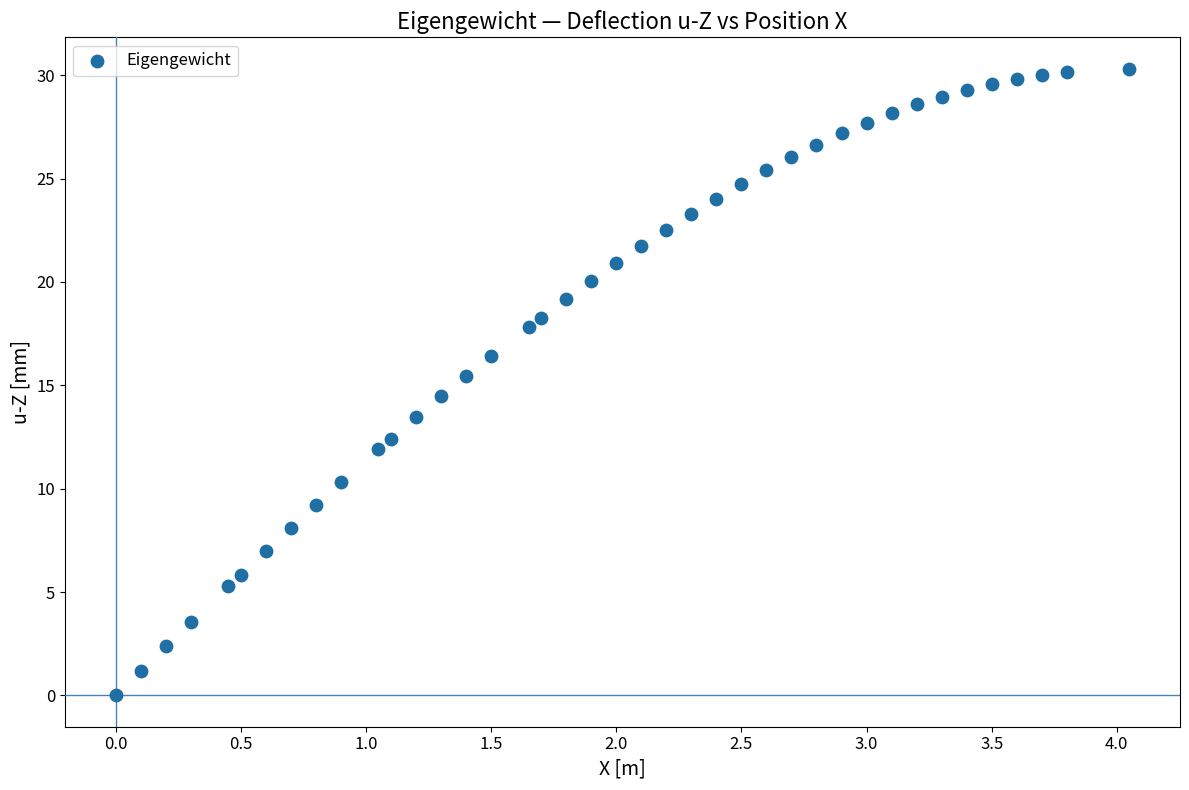

What is the range of X values (max minus min)?

4.1